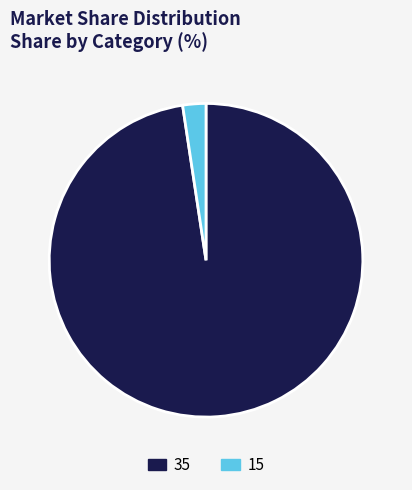

Rank the categories by value from highest to lowest.

35, 15